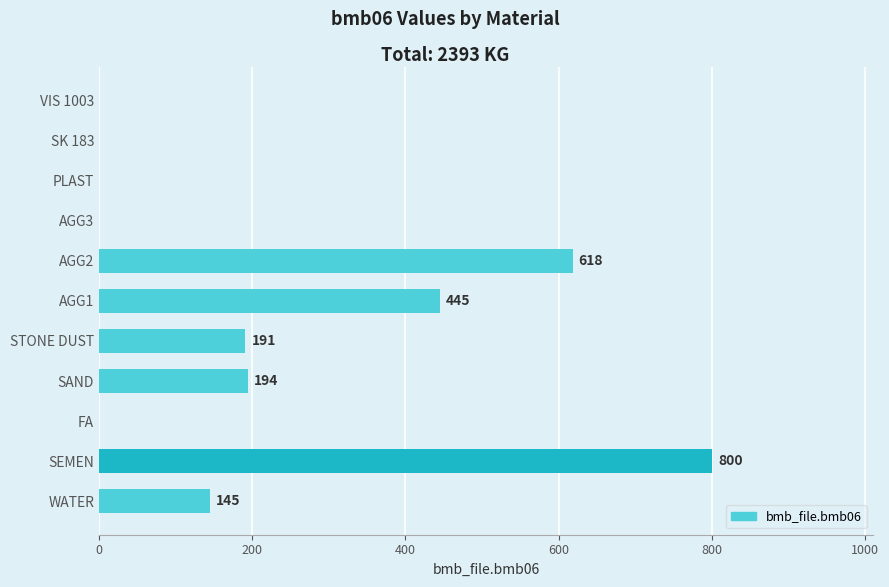

What is the change in value from AGG1 to PLAST?

-445